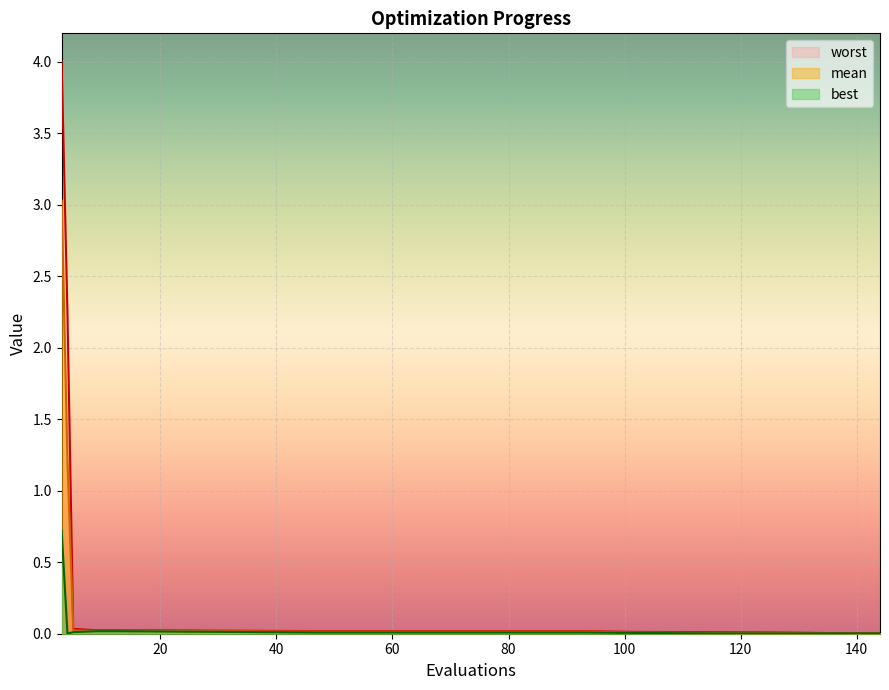

True or false: worst and best intersect in this chart.

False